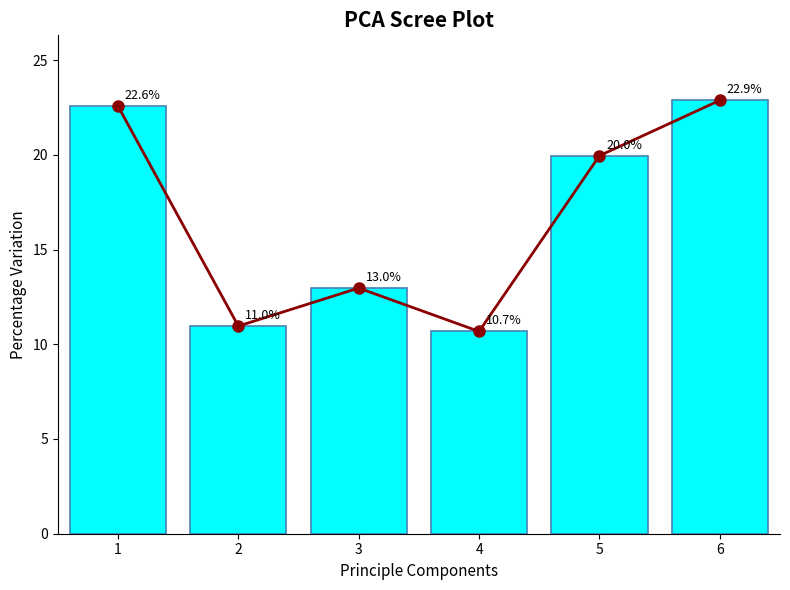

What value does the Scree Line series have at 2?

11.0